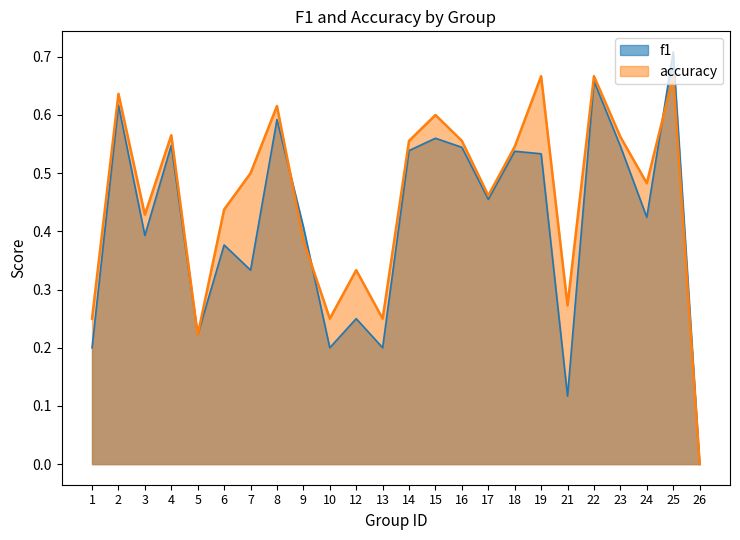

Rank the series by their average value, from lowest to highest.

f1, accuracy